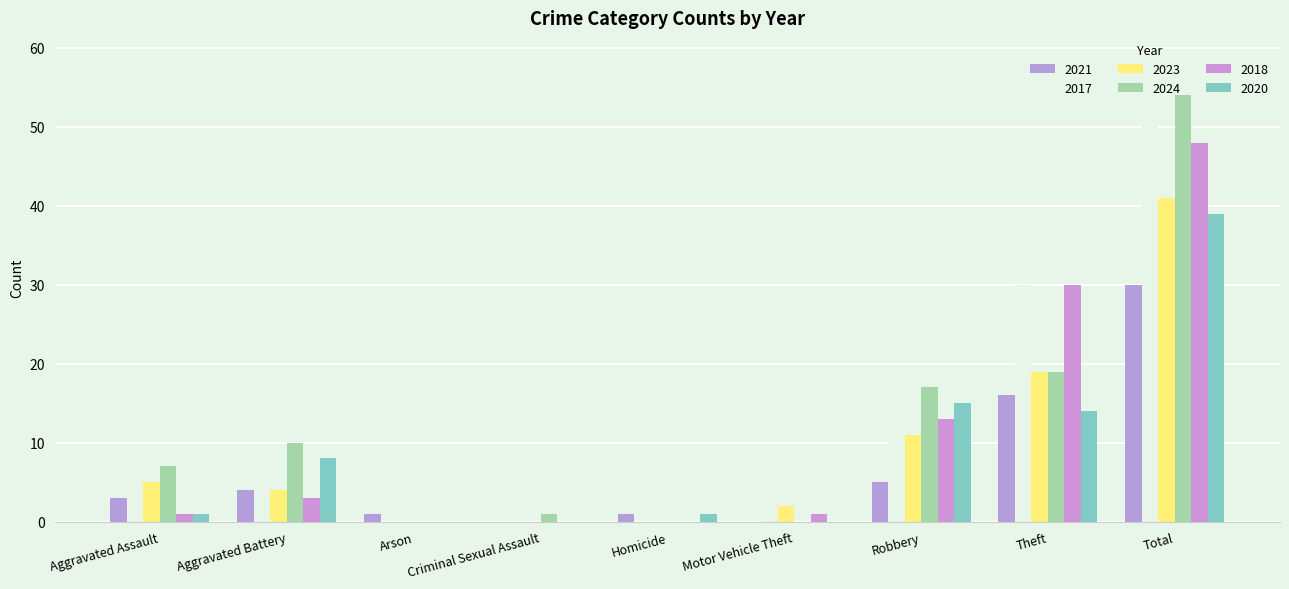

At which label does 2023 first exceed 4?

Aggravated Assault